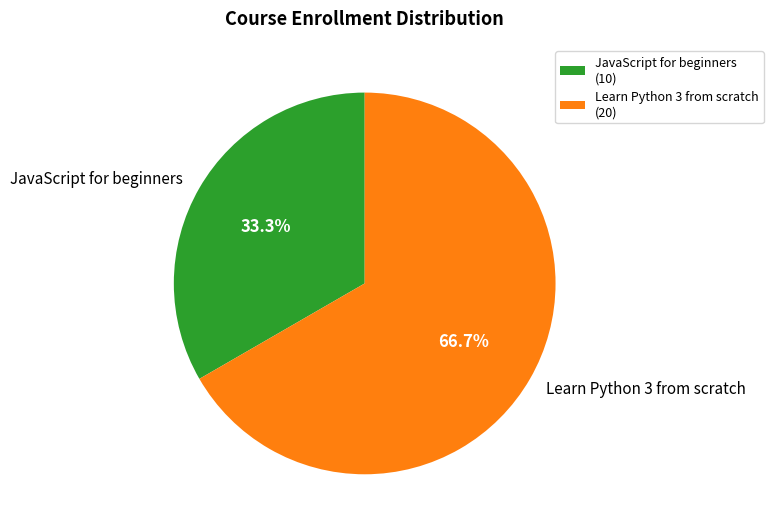

To the nearest percent, what percentage of the pie is Learn Python 3 from scratch?

67%